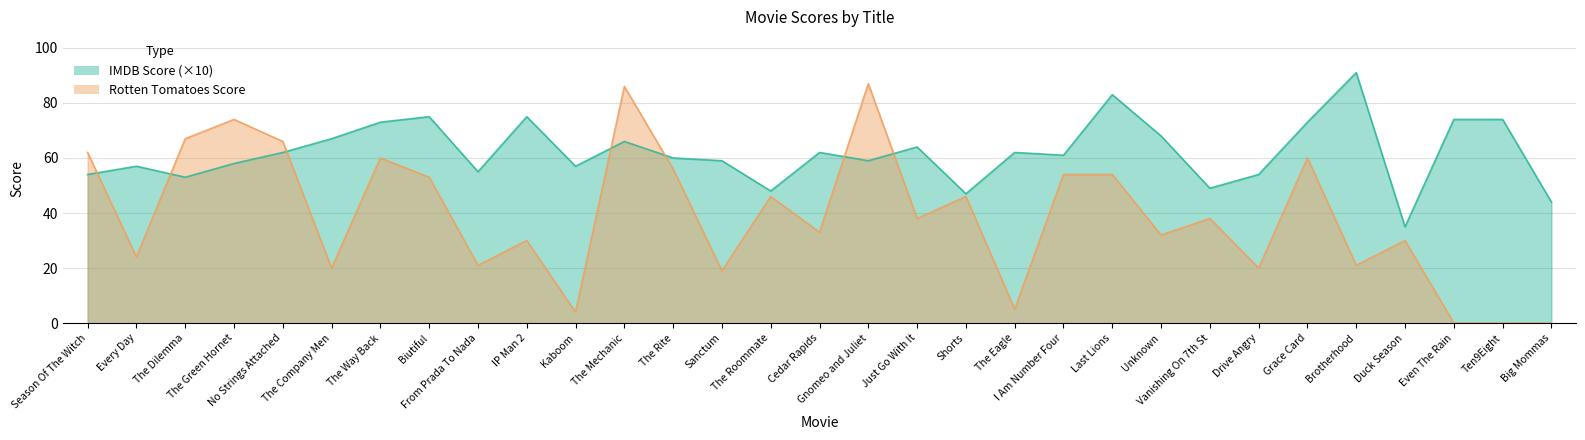

True or false: imdb score has a value of 34 at No Strings Attached.

False